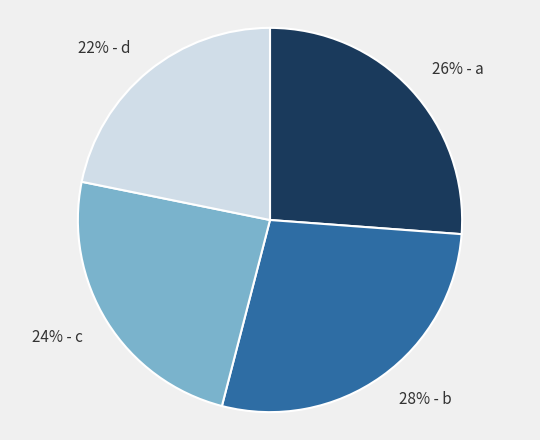

Is 22% - d the majority of the pie?

No